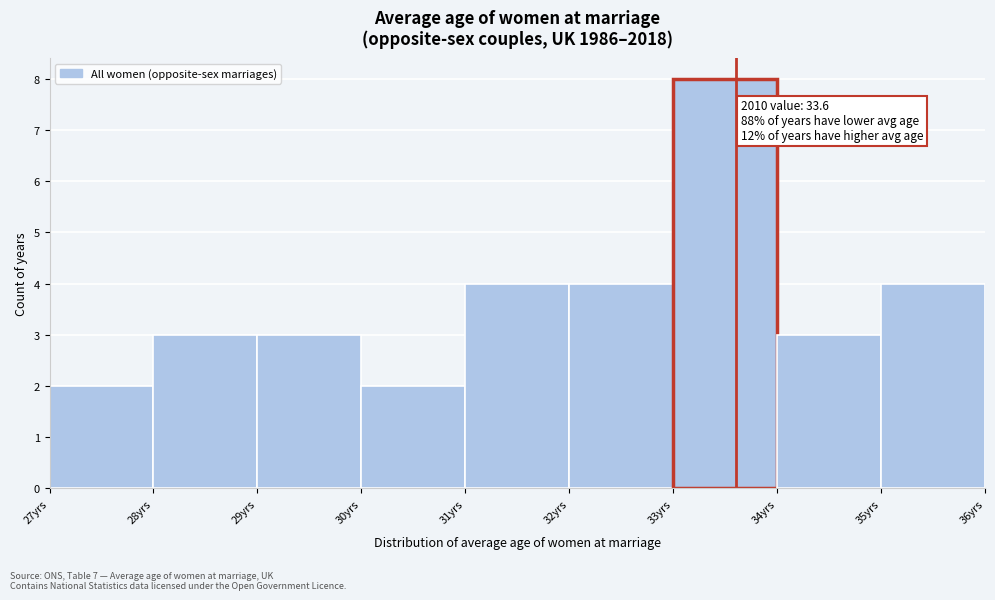

Over which range of the x-axis is the bar tallest?

33 to 34